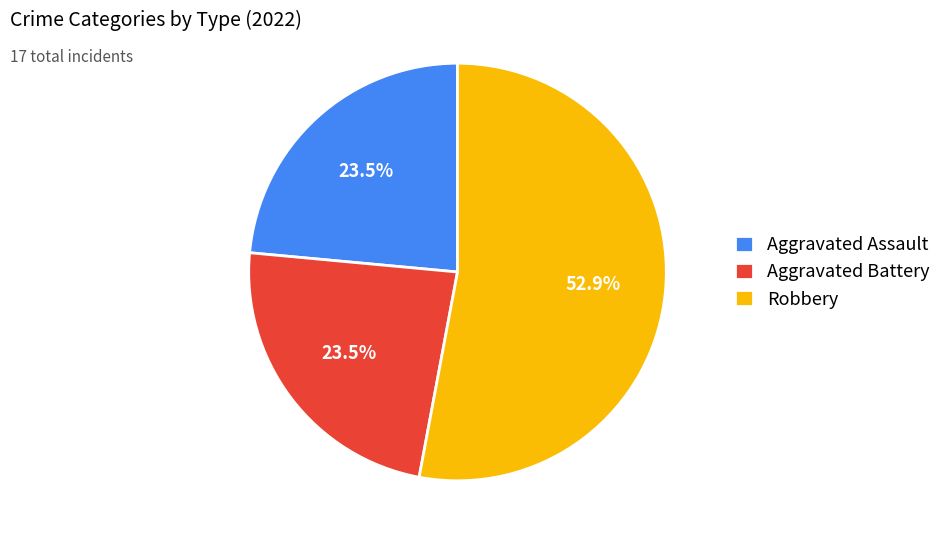

How much of the chart is everything except Aggravated Assault?

76.5%